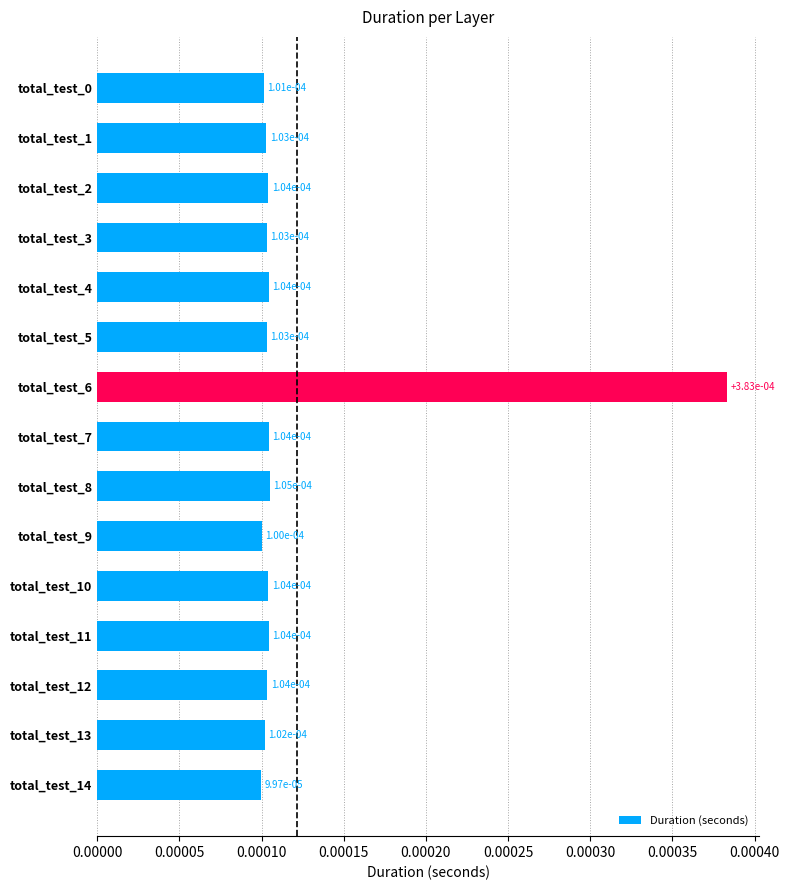

Does the chart contain any negative values?

No